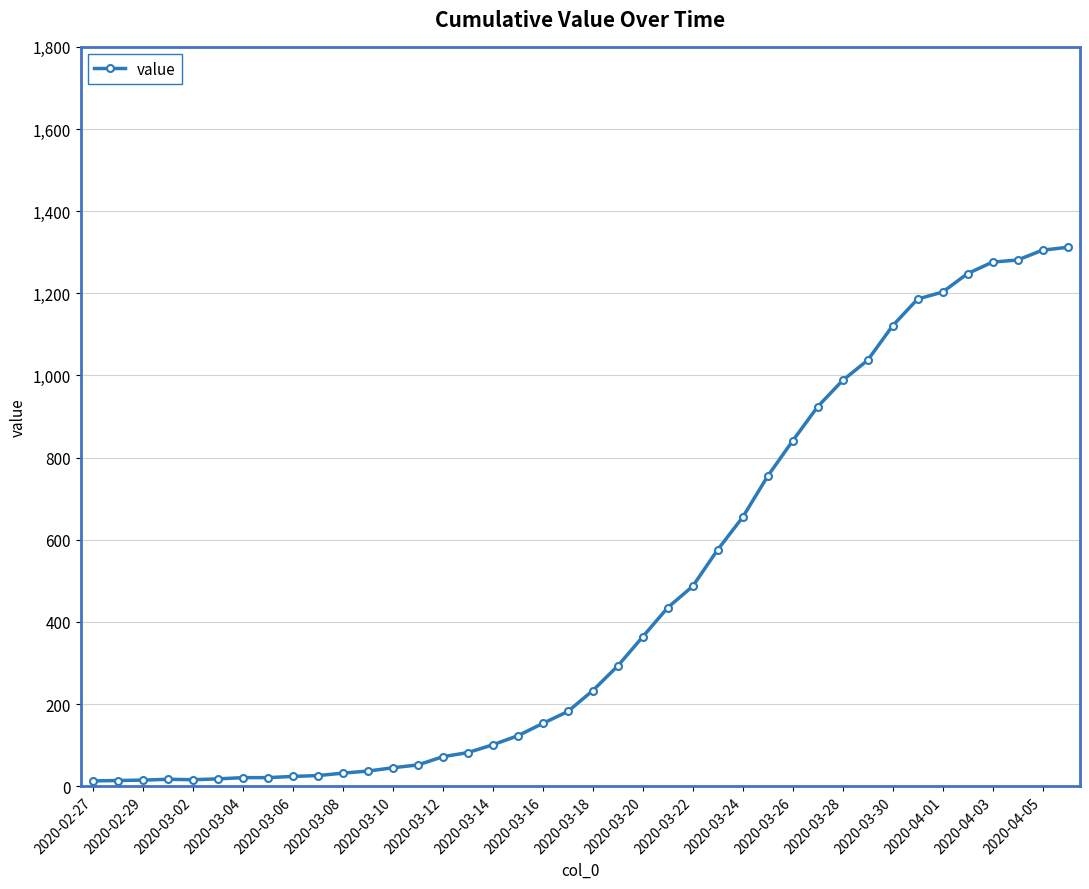

What is the difference between the second highest and minimum values?

1292